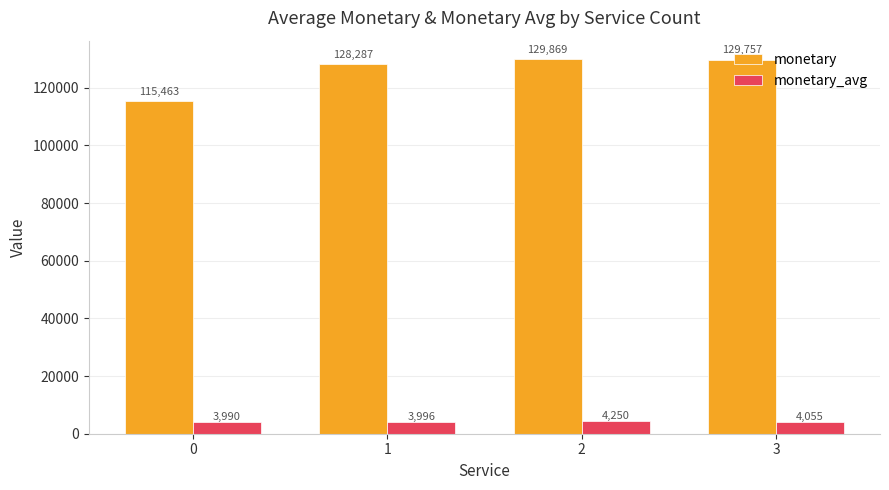

What is the value of the monetary_avg bar at the 1st from the left?

3990.1